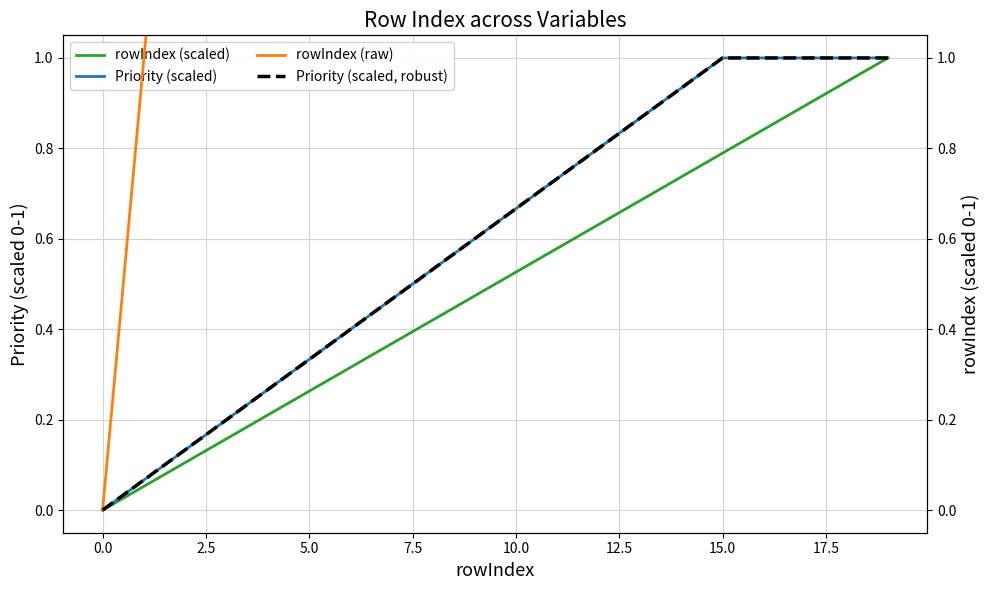

Is it true that rowIndex (scaled) equals 1.3 at 15.0?

False